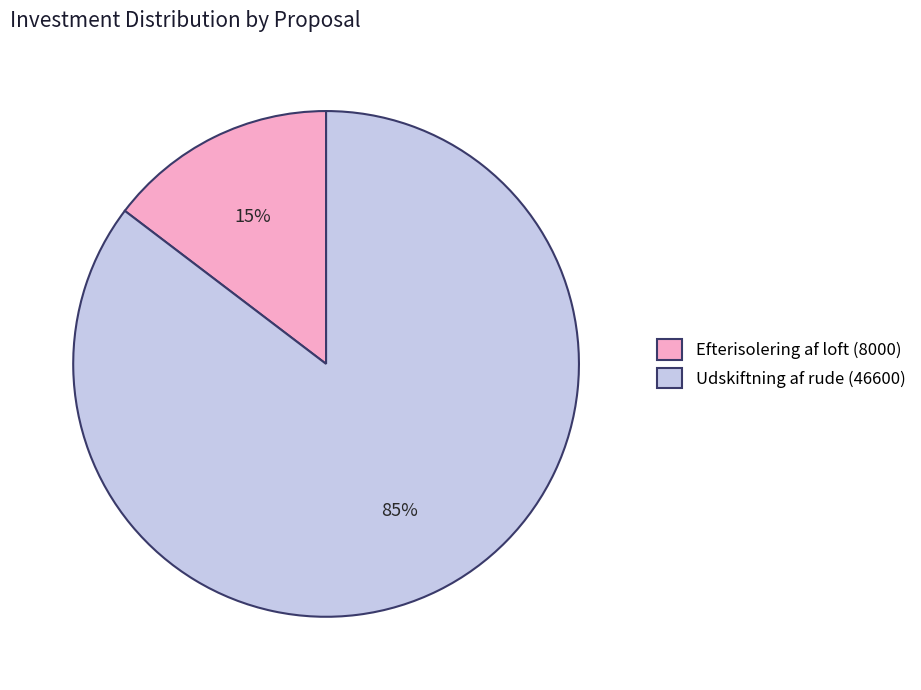

True or false: Udskiftning af rude (46600) accounts for 85% of the total.

True